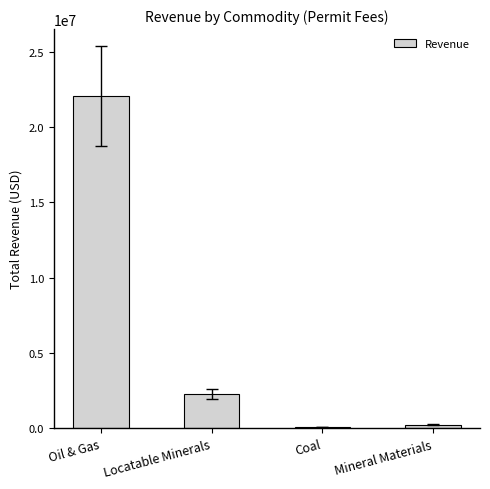

What is the sum of all values?

24662155.0